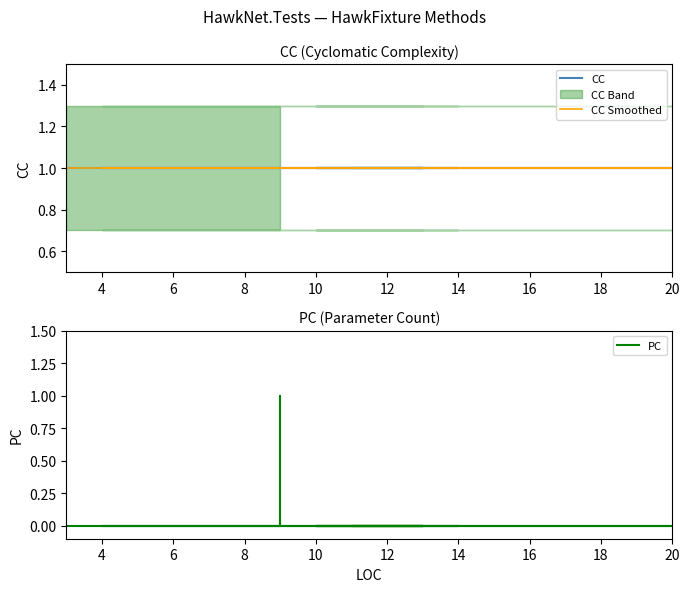

Is the value of PC at 15 greater than the value of CC at 24?

No